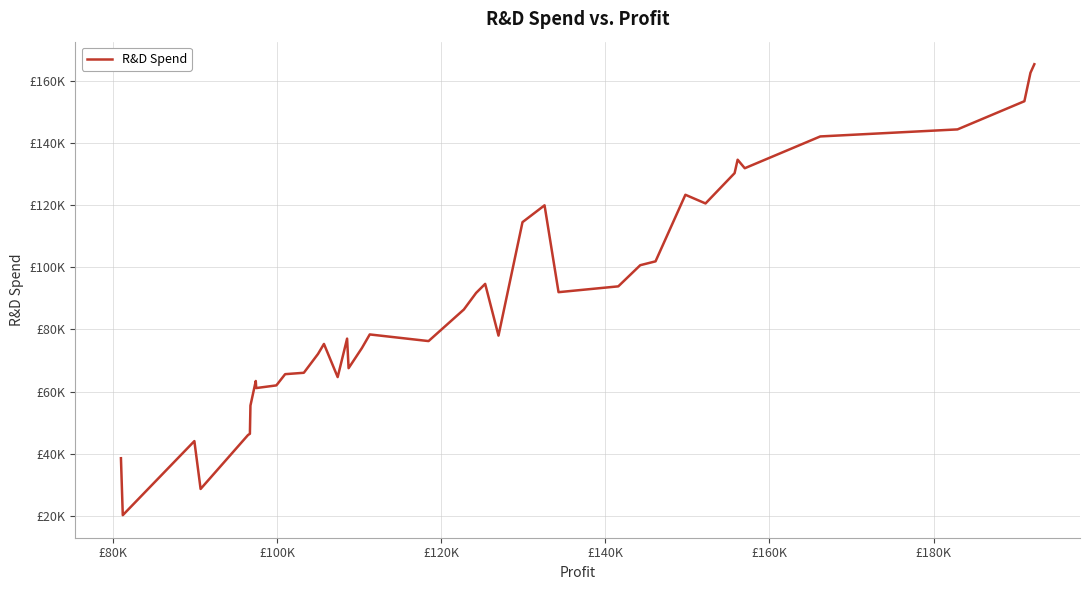

Does the chart have visible grid lines?

Yes